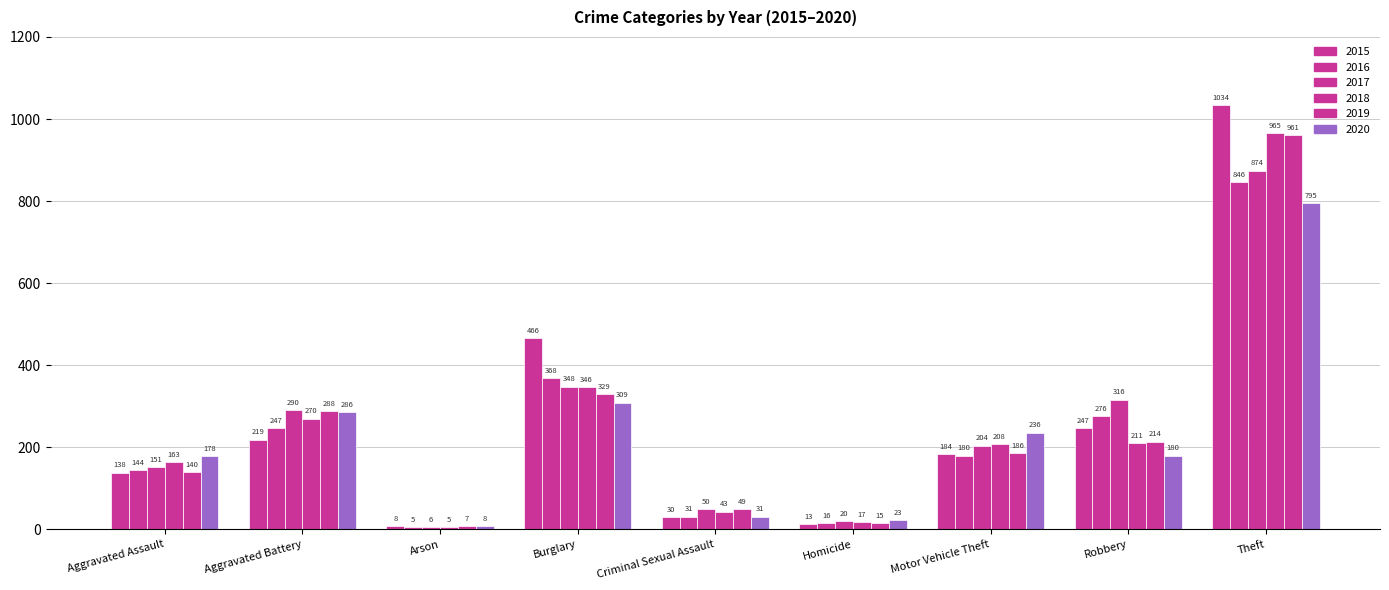

Are the bars horizontal?

No